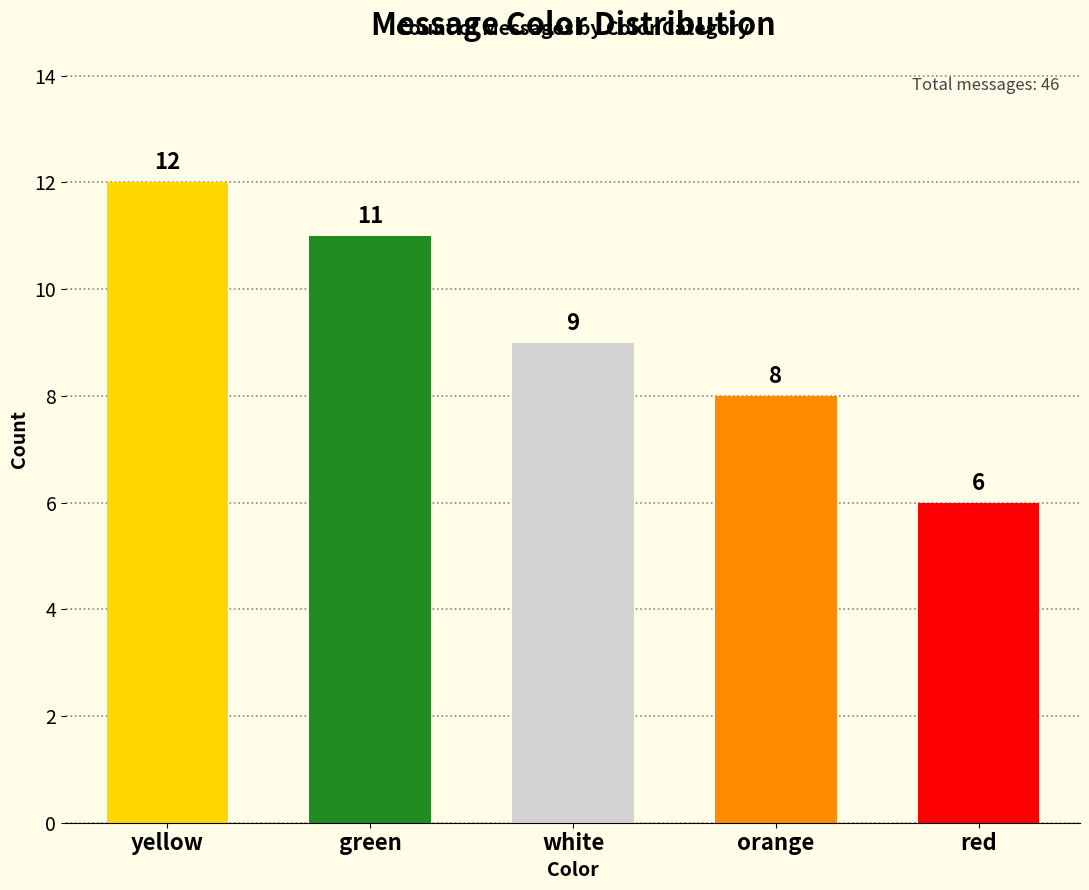

What is the maximum value shown in the chart?

12